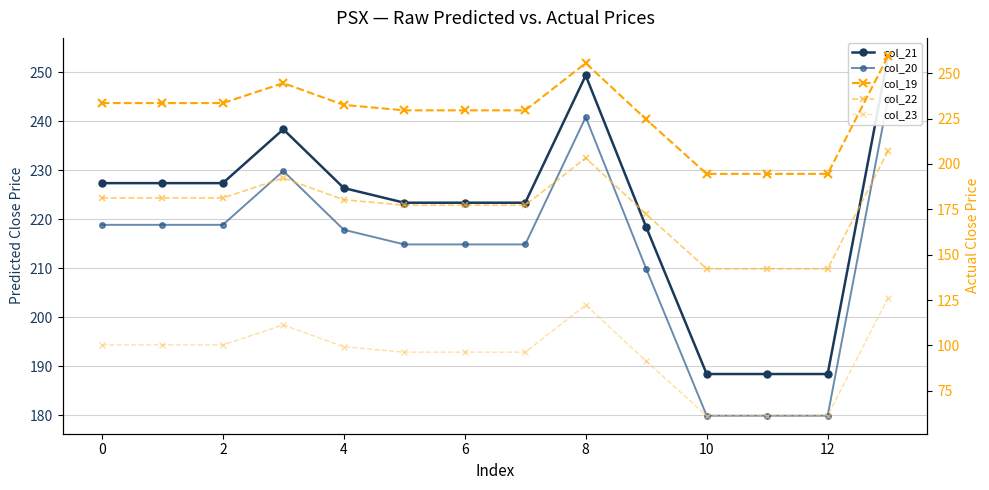

Rank the series at 13 from lowest to highest value.

col_23, col_22, col_20, col_21, col_19